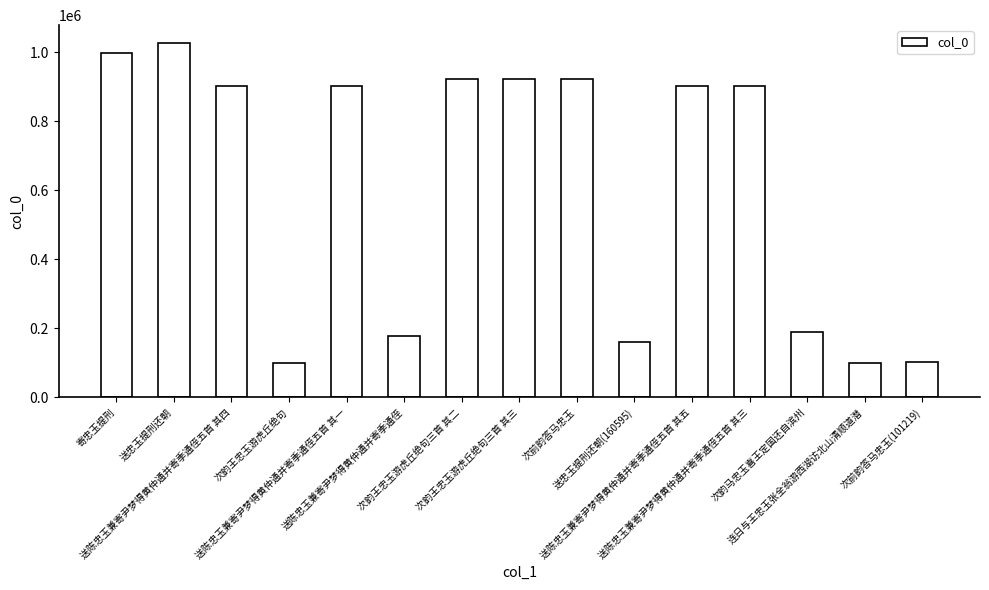

Is it true that the value at 送陈忠玉兼寄尹梦得黄仲通并寄季通侄 is 178608?

True